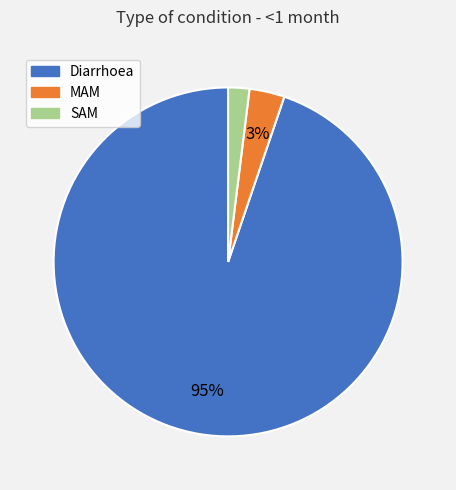

Count the number of slices in the pie.

3